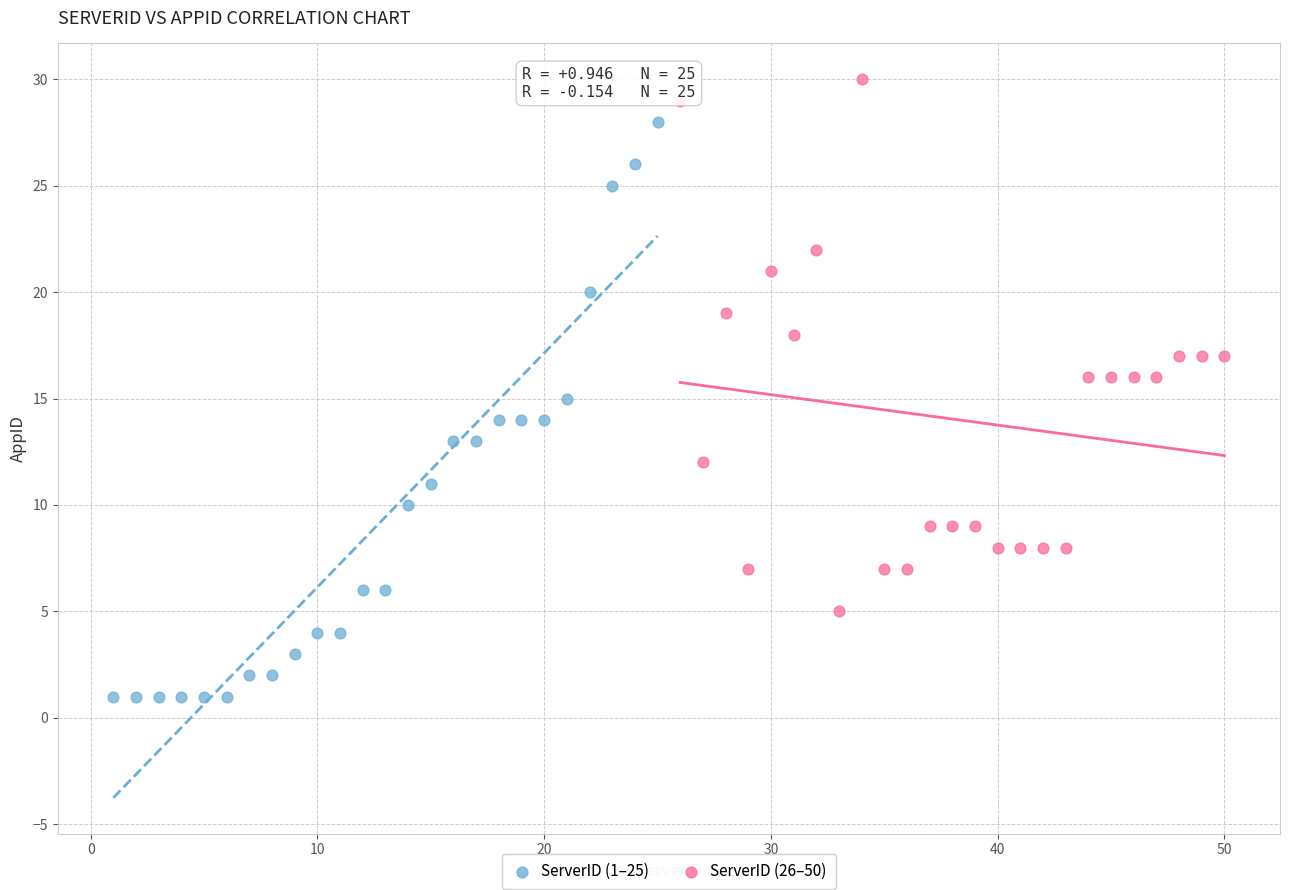

Which series has the largest Y range (max minus min)?

ServerID (1–25)